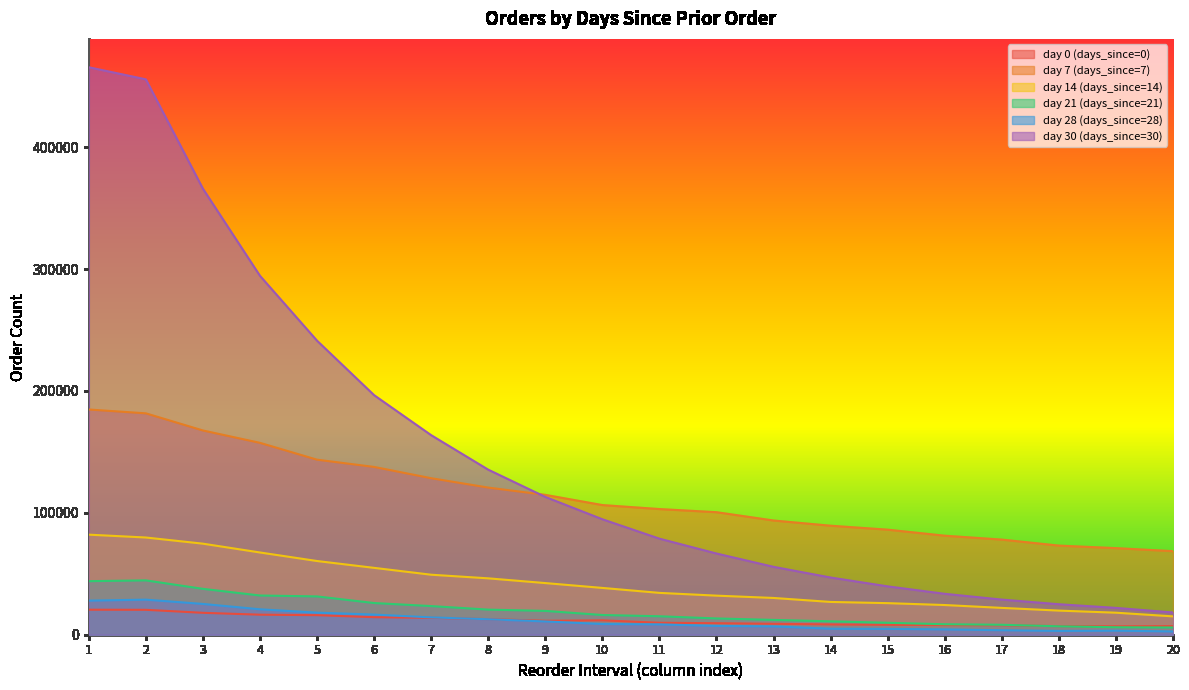

What is the value of the day 30 (days_since=30) point at the 20th from the left?

18240